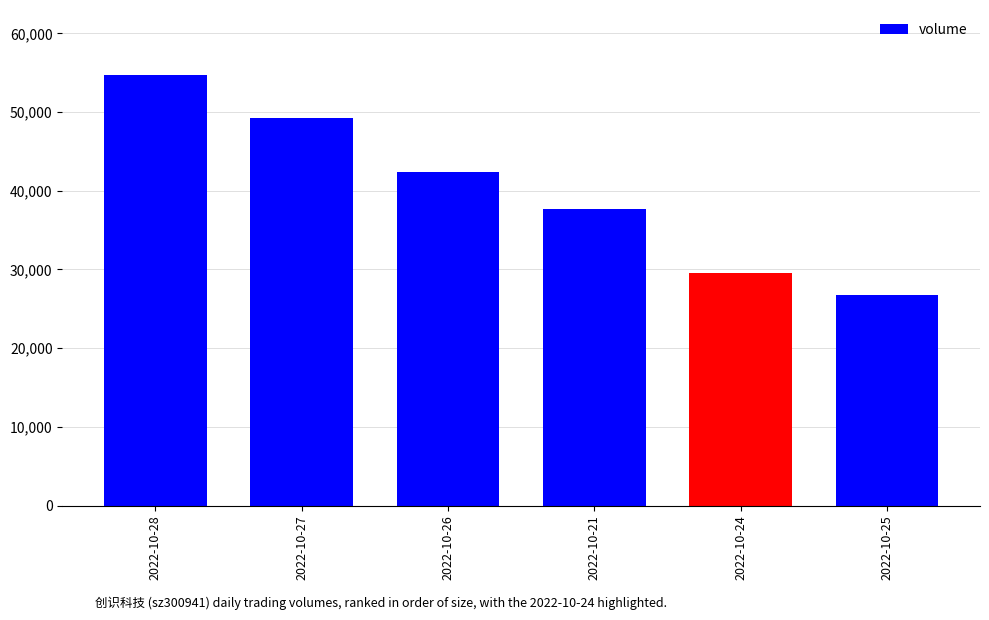

What is the approximate value at 2022-10-26?

42317